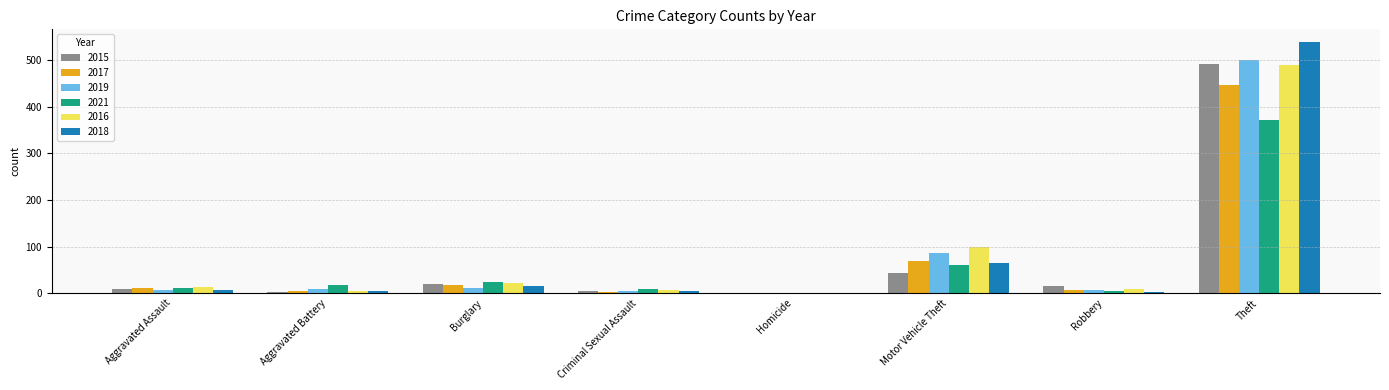

What is the total value across all series at Motor Vehicle Theft?

422